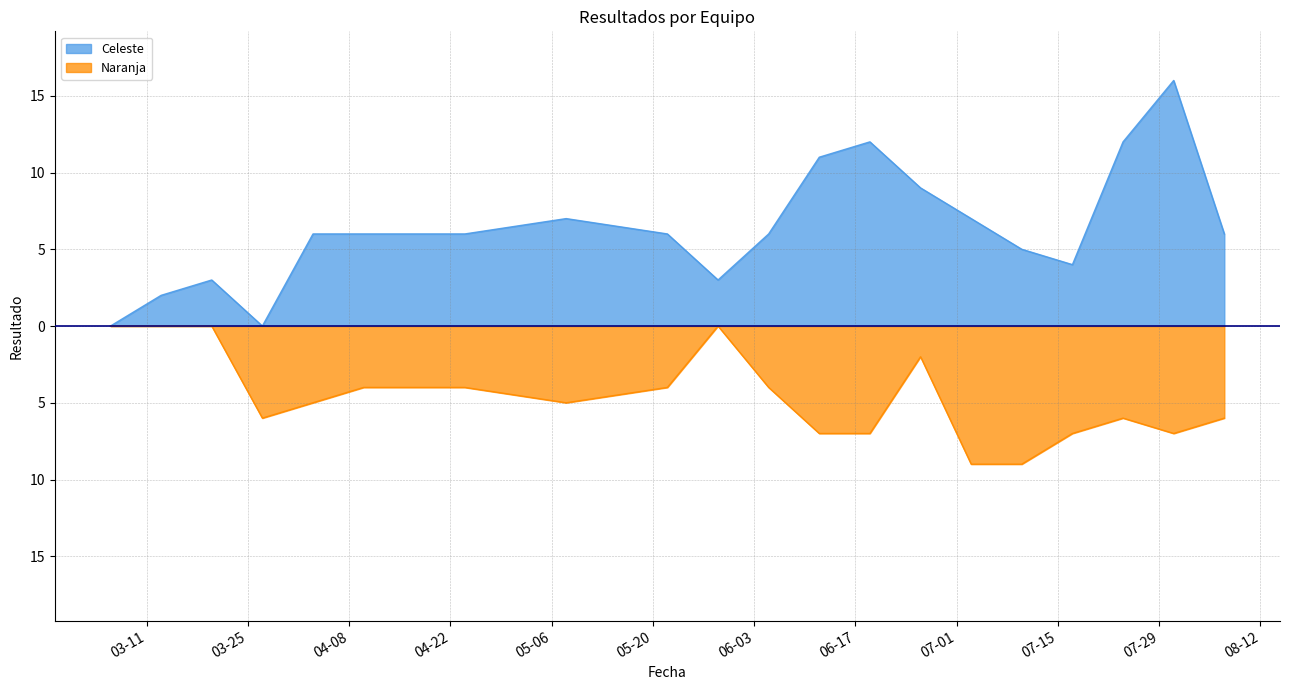

List the labels in order of Celeste value, largest first.

2025-07-31, 2025-06-19, 2025-07-24, 2025-06-12, 2025-06-26, 2025-05-08, 2025-07-03, 2025-04-03, 2025-04-10, 2025-04-24, 2025-05-22, 2025-06-05, 2025-08-07, 2025-07-10, 2025-07-17, 2025-03-20, 2025-05-29, 2025-03-13, 2025-03-06, 2025-03-27